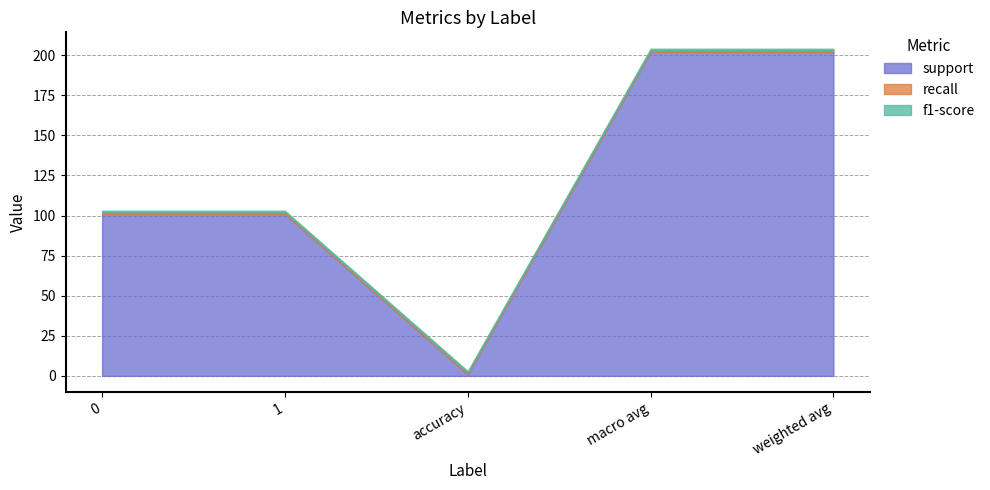

What is the smallest value displayed?

1